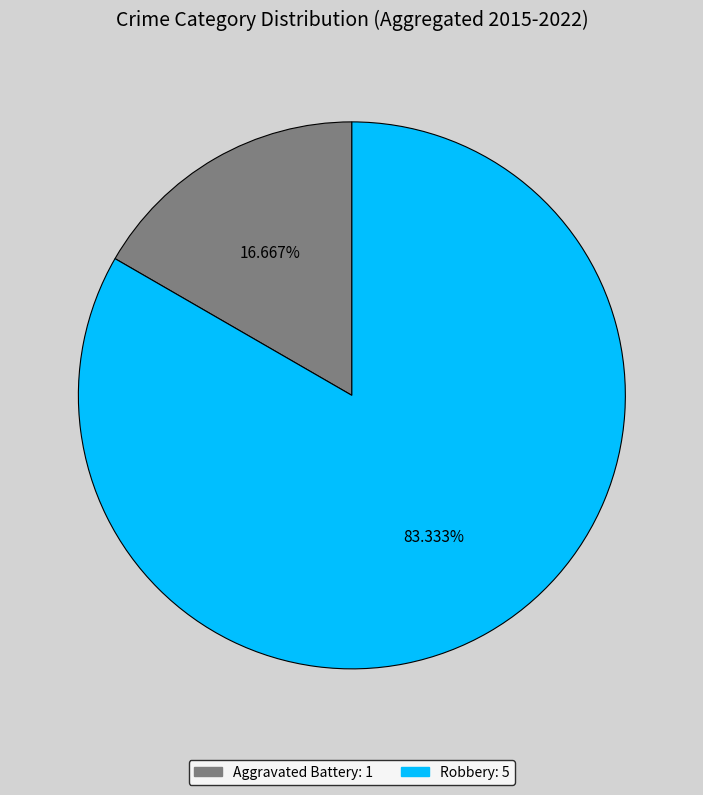

Which has a higher value, Aggravated Battery or Robbery?

Robbery